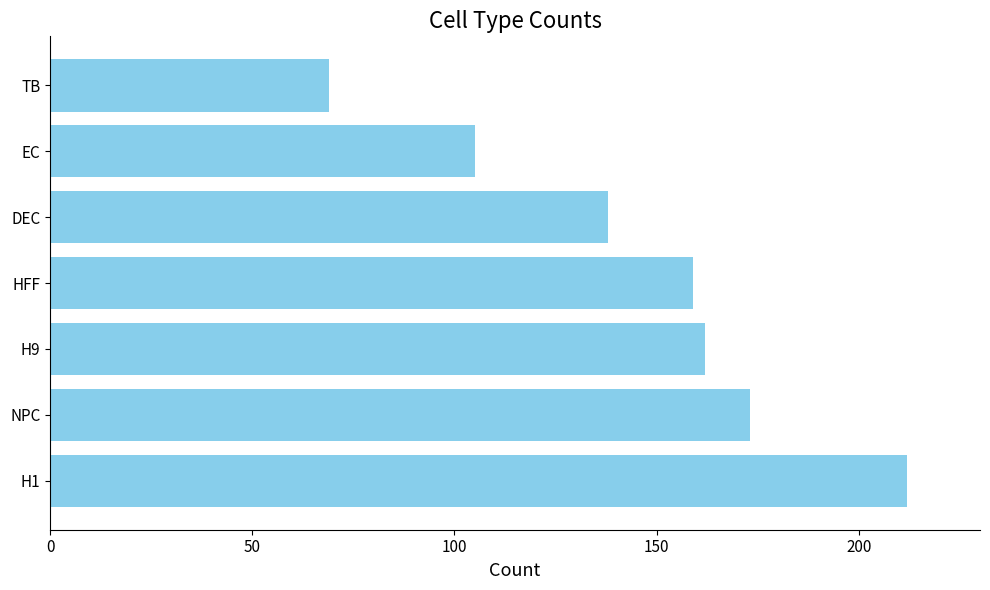

What is the average value?

145